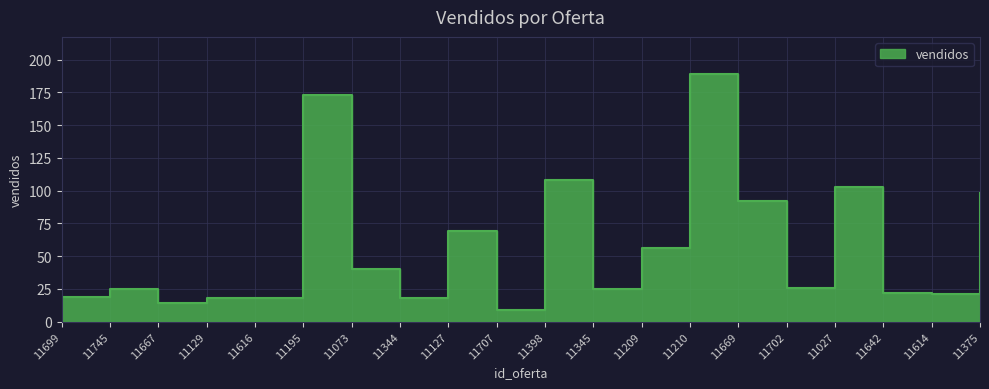

Approximately how many times larger is the value at 11129 compared to 11669?

0.2